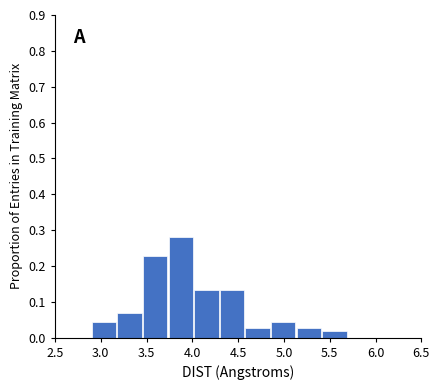

Reading left to right, transcribe this chart: for each bar, give the range it covers on the x-axis and its height. Neither the bar edges nor the heights are printed on the chart, so give them approximately, as read against the axes.

2.90 to 3.18: 0.04
3.18 to 3.46: 0.07
3.46 to 3.74: 0.23
3.74 to 4.02: 0.28
4.02 to 4.30: 0.13
4.30 to 4.58: 0.13
4.58 to 4.86: 0.03
4.86 to 5.14: 0.04
5.14 to 5.42: 0.03
5.42 to 5.70: 0.02